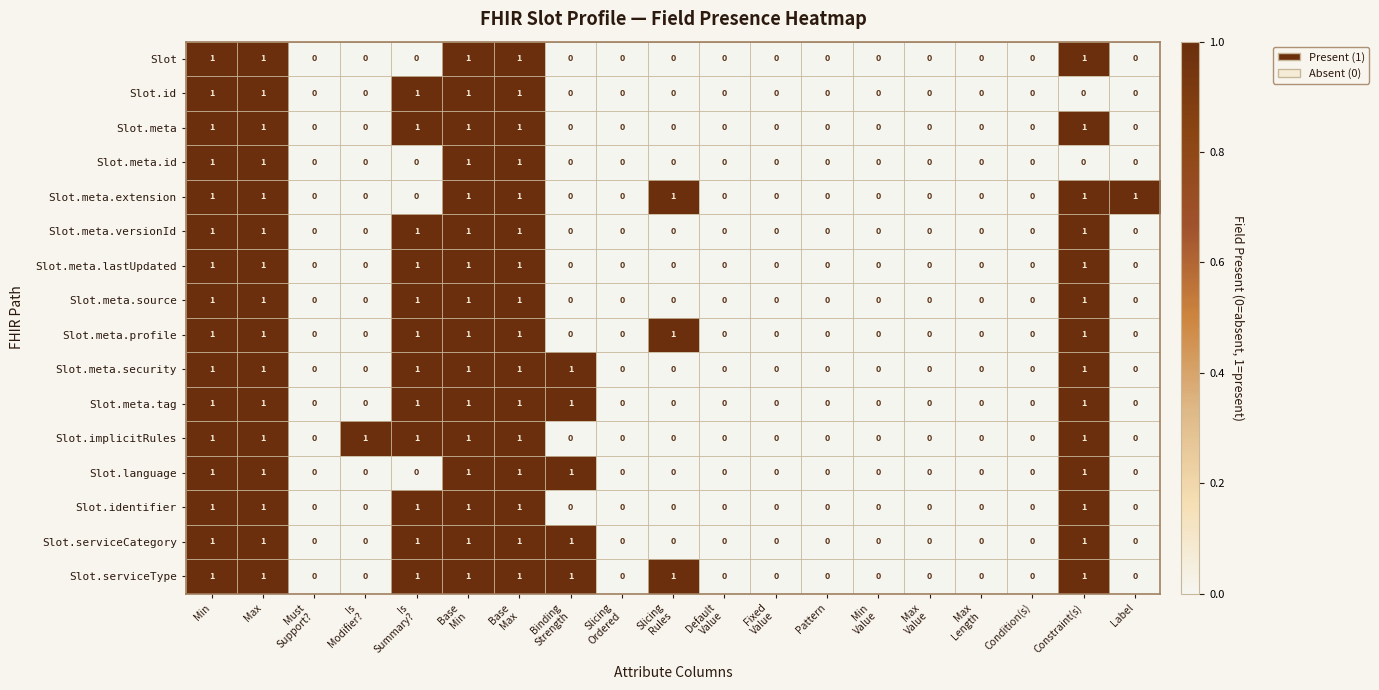

How many Slot.meta.extension values are between 0 and 1?

19